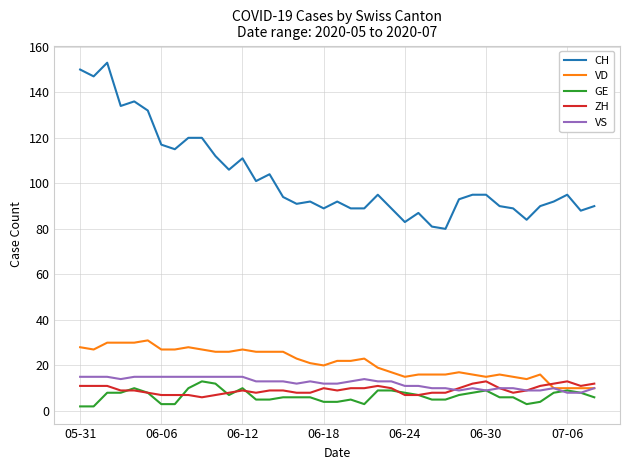

What is the lowest value of the ZH series?

6